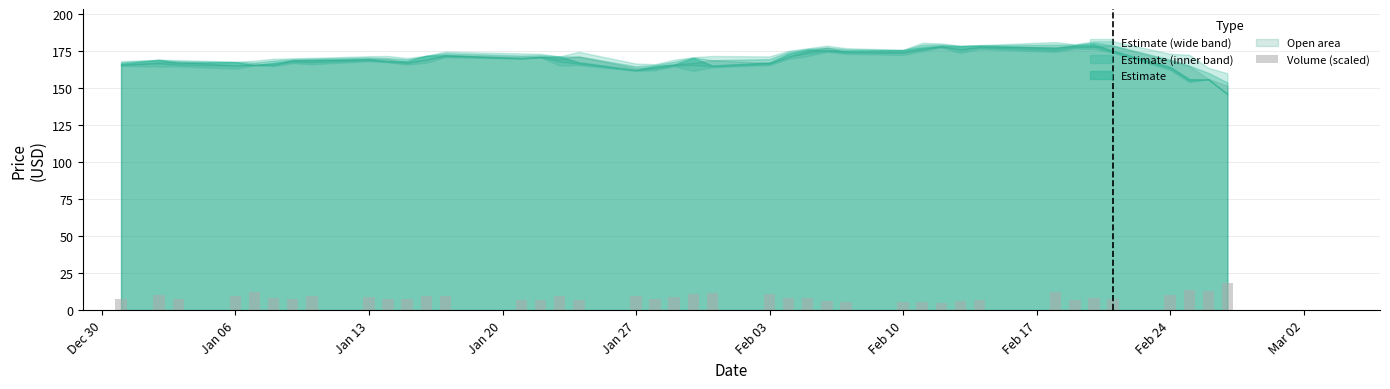

What is the difference between the second highest and second lowest values?

7.8